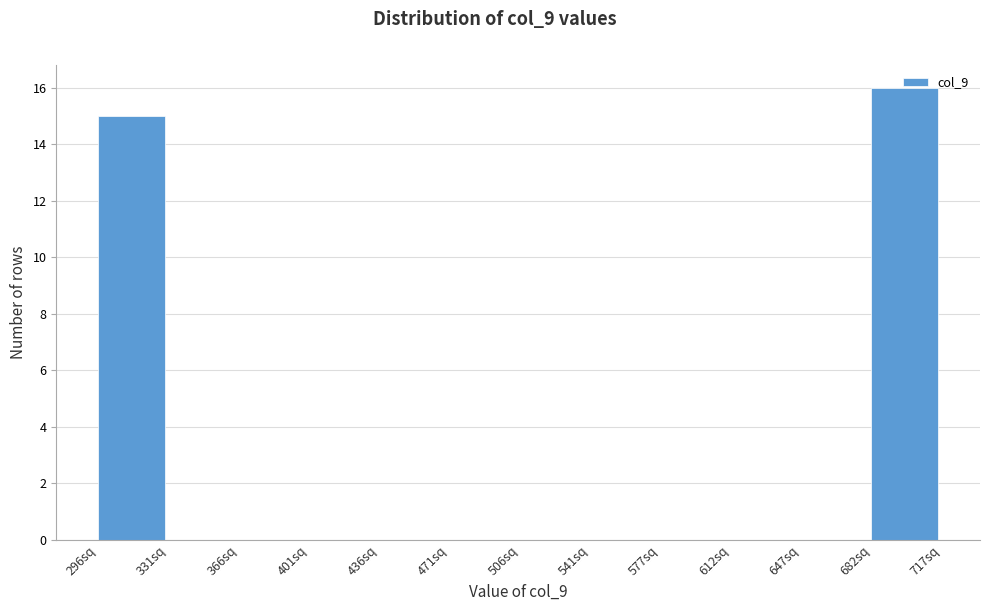

Reading left to right, transcribe this chart: for each bar, give the range it covers on the x-axis and its height. Neither the bar edges nor the heights are printed on the chart, so give them approximately, as read against the axes.

295 to 330: 15
330 to 365: 0
365 to 400: 0
400 to 435: 0
435 to 470: 0
470 to 505: 0
505 to 540: 0
540 to 575: 0
575 to 610: 0
610 to 645: 0
645 to 680: 0
680 to 715: 16